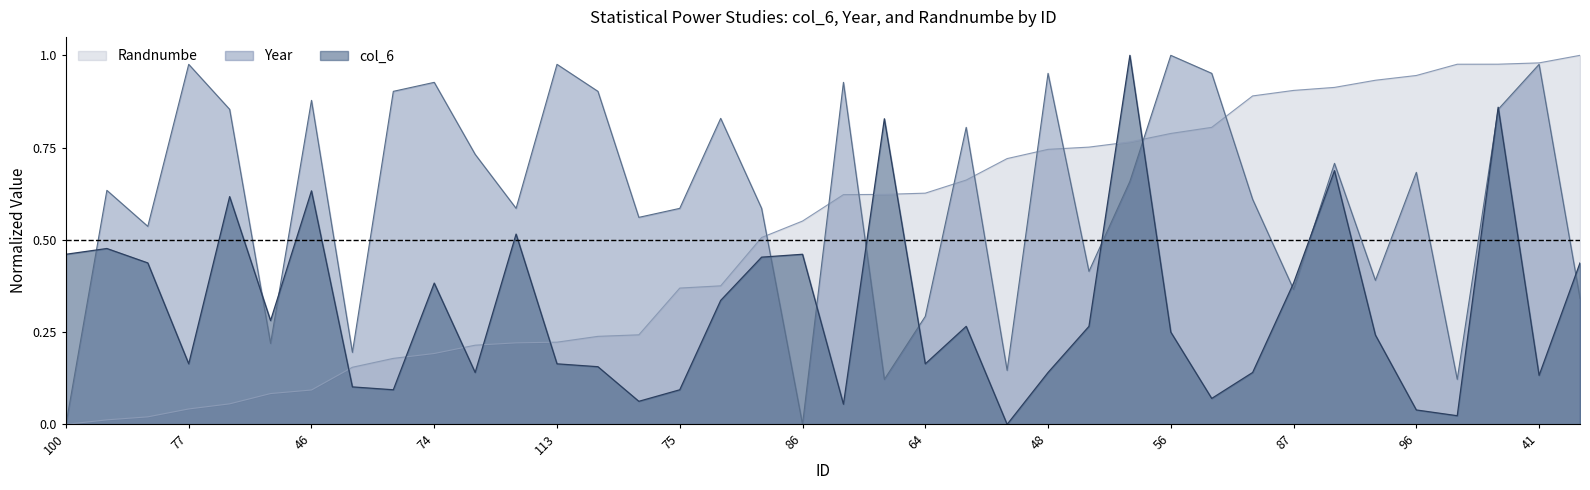

What is the difference between the col_6 values at 82 and 68?

0.2